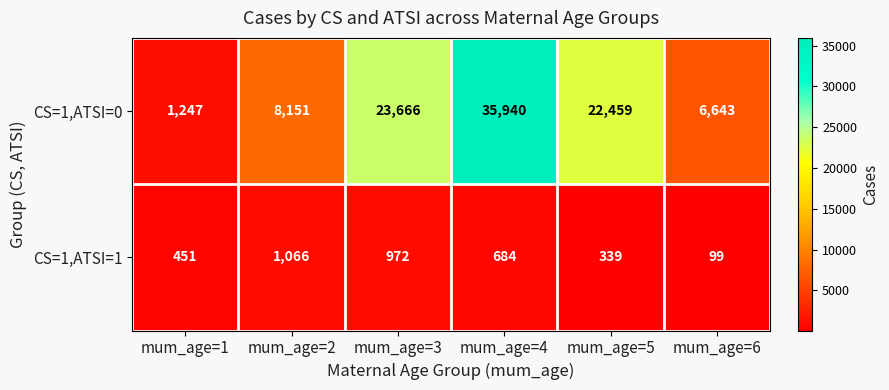

What is the lowest value of the CS=1,ATSI=1 series?

99